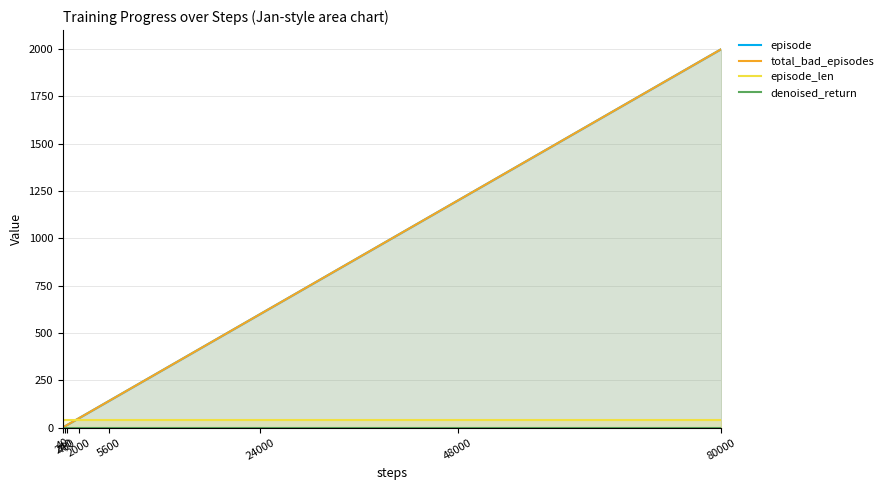

How many values in the episode series are below 80?

20